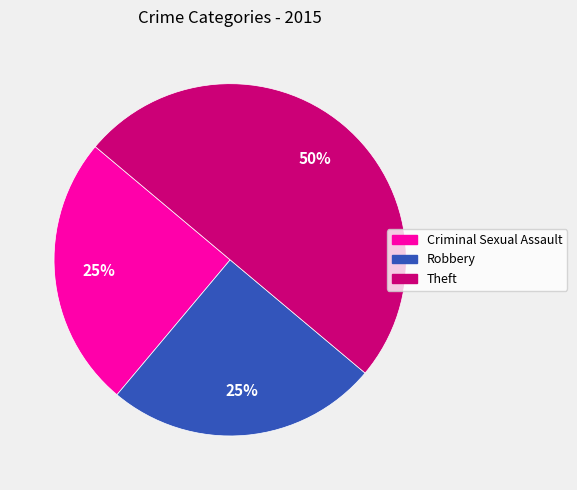

What is the ratio of the value at Criminal Sexual Assault to the value at Robbery?

1.0